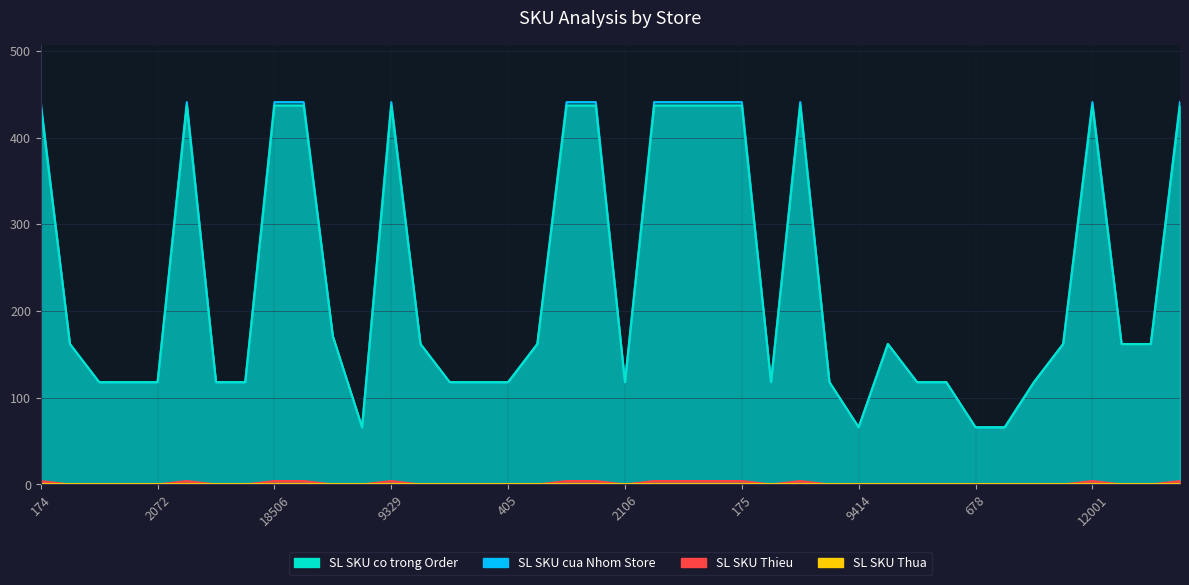

Which series has the largest total across all categories?

SL SKU cua Nhom Store